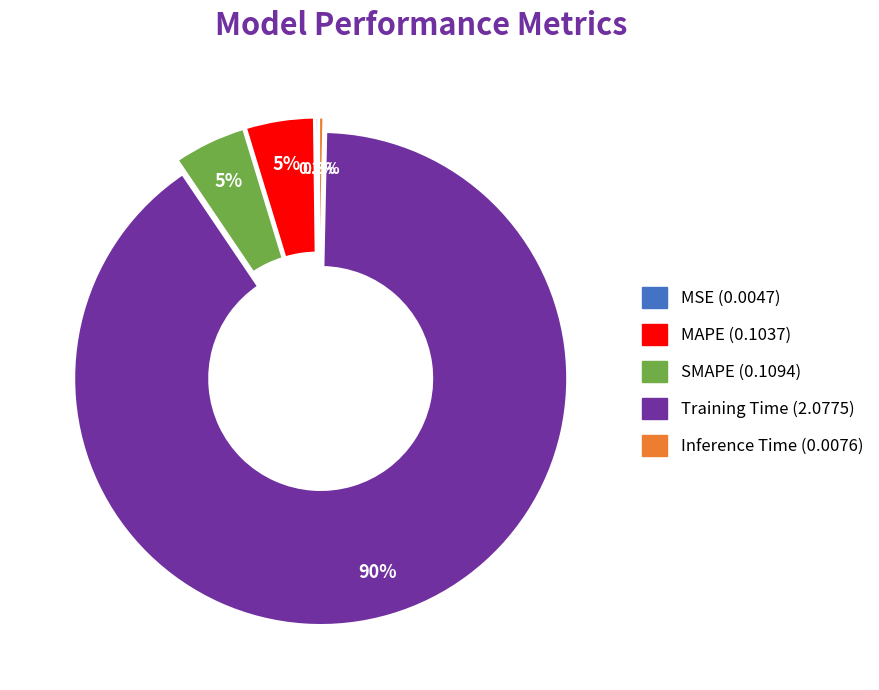

Which slice is the largest?

Training Time